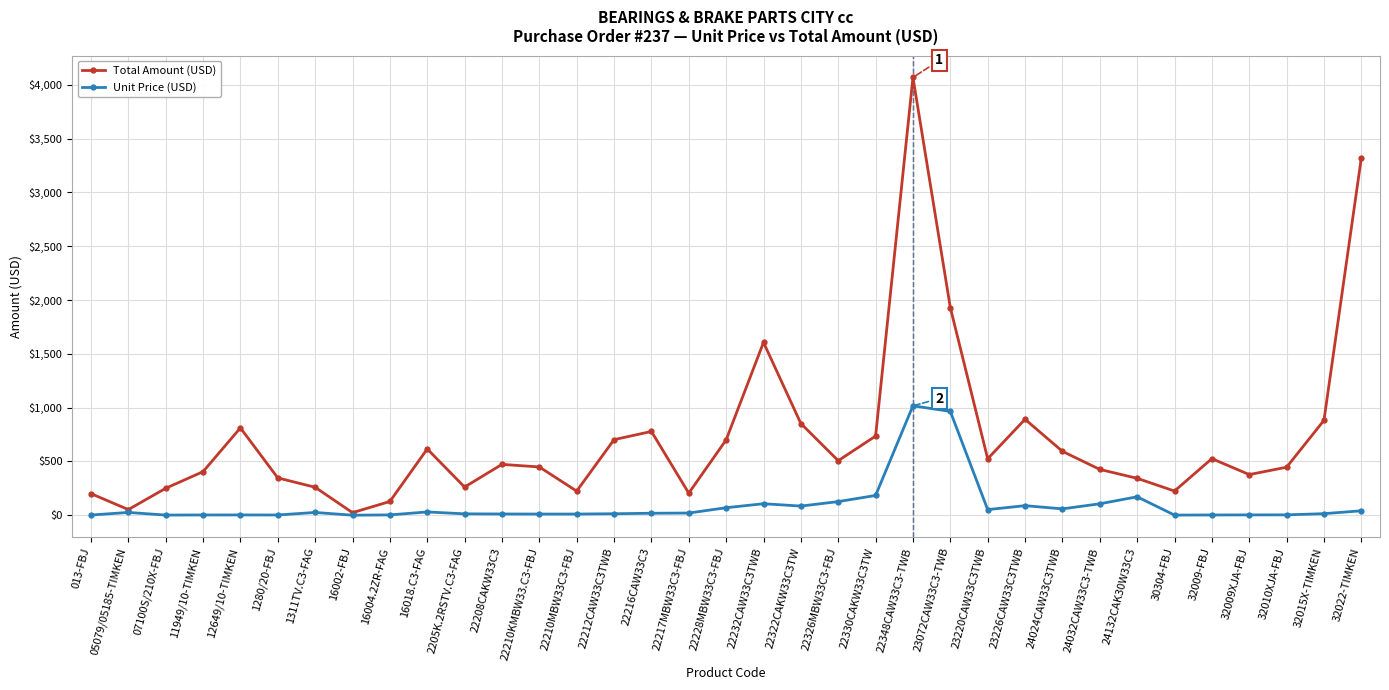

Which series has the largest total across all categories?

Total Amount (USD)